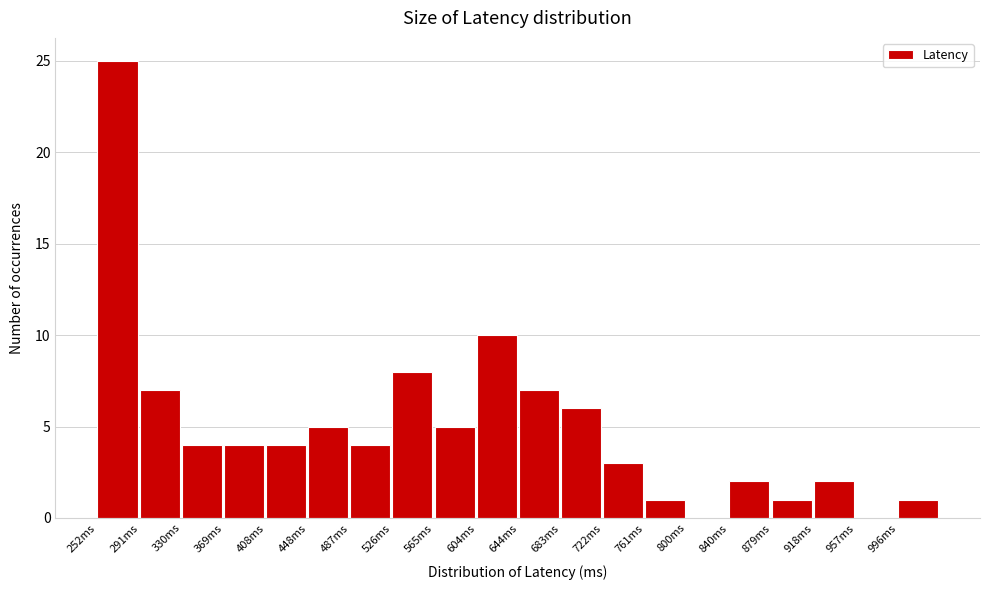

What is the height of the bar covering 880 to 920 on the x-axis? Neither the bar edges nor the heights are printed on the chart, so give them approximately, as read against the axes.

1